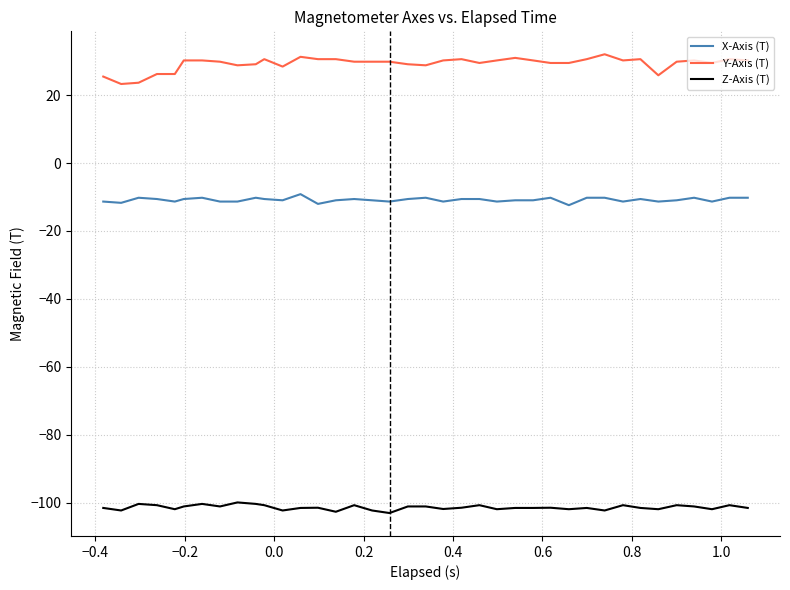

How many distinct data groups are displayed?

3